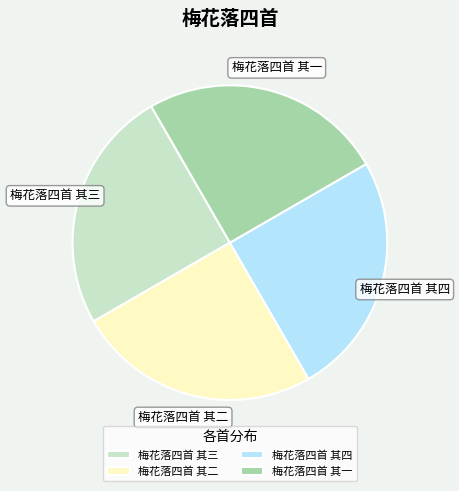

What is the ratio of the value at 梅花落四首 其一 to the value at 梅花落四首 其四?

1.0